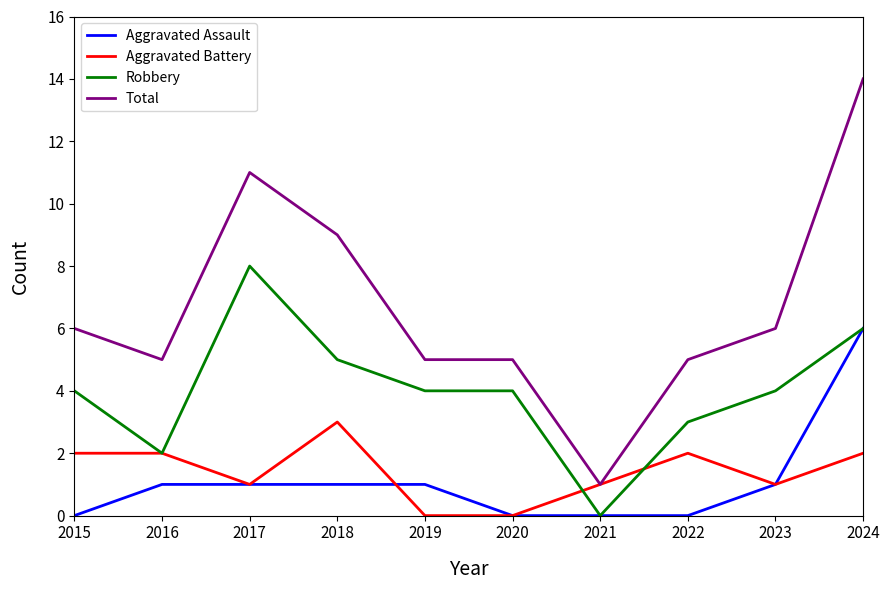

True or false: Total and Aggravated Assault intersect in this chart.

False